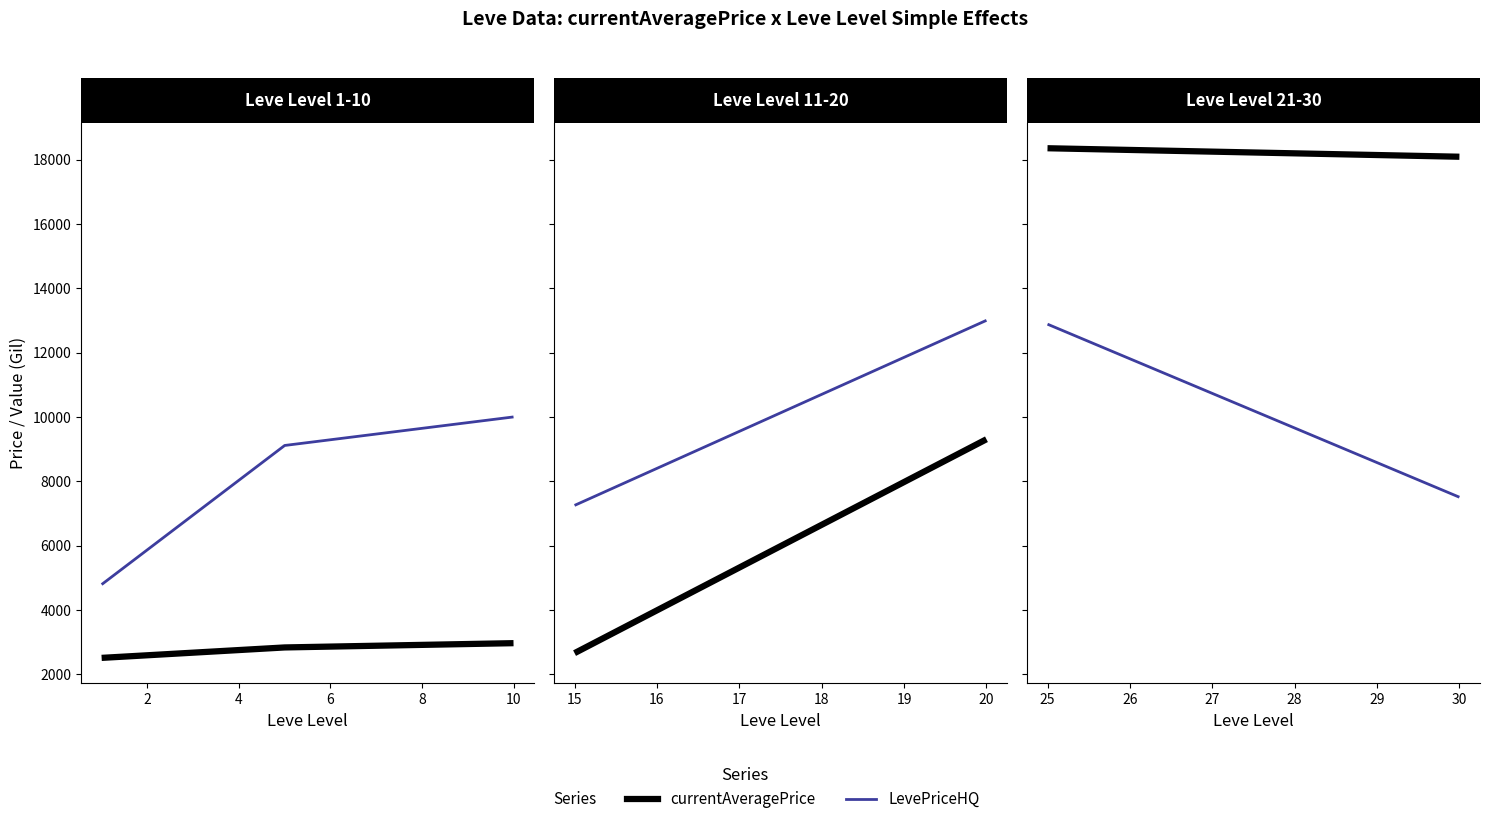

Which series has the largest range (max minus min)?

LevePriceHQ